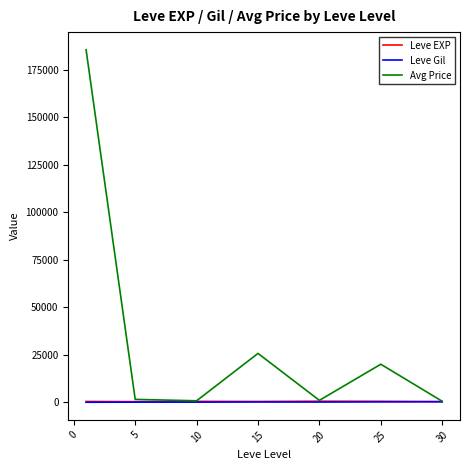

True or false: Leve Gil and Leve EXP cross at least once.

False